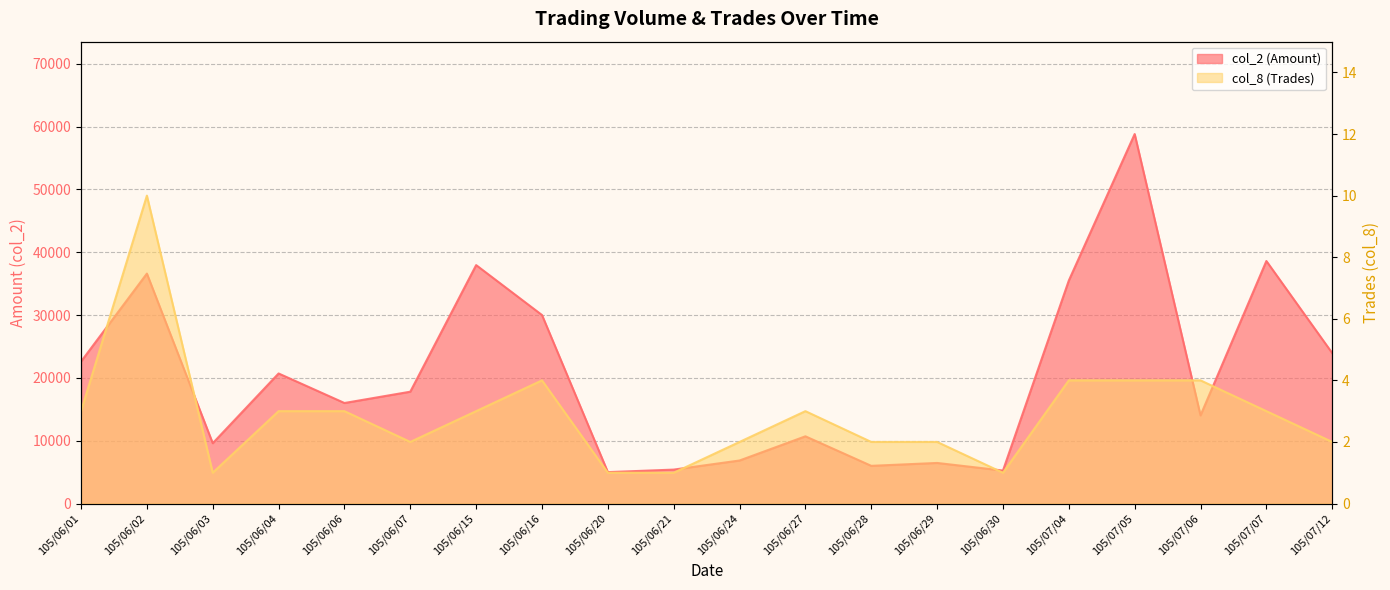

Which category has the highest value in the col_2 (Amount) series?

105/07/05